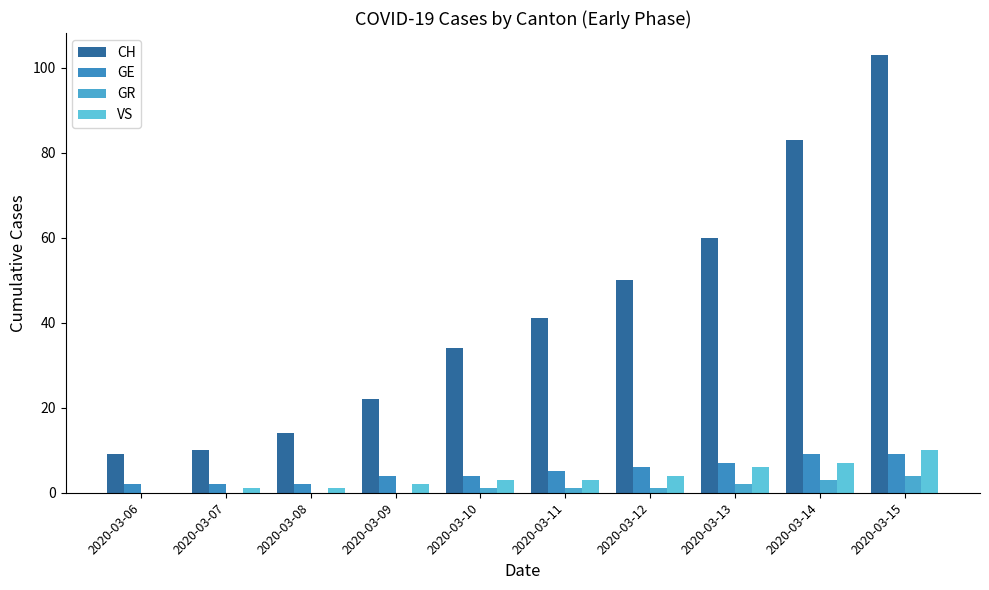

The value of GR at 2020-03-15 is 4. True or false?

True